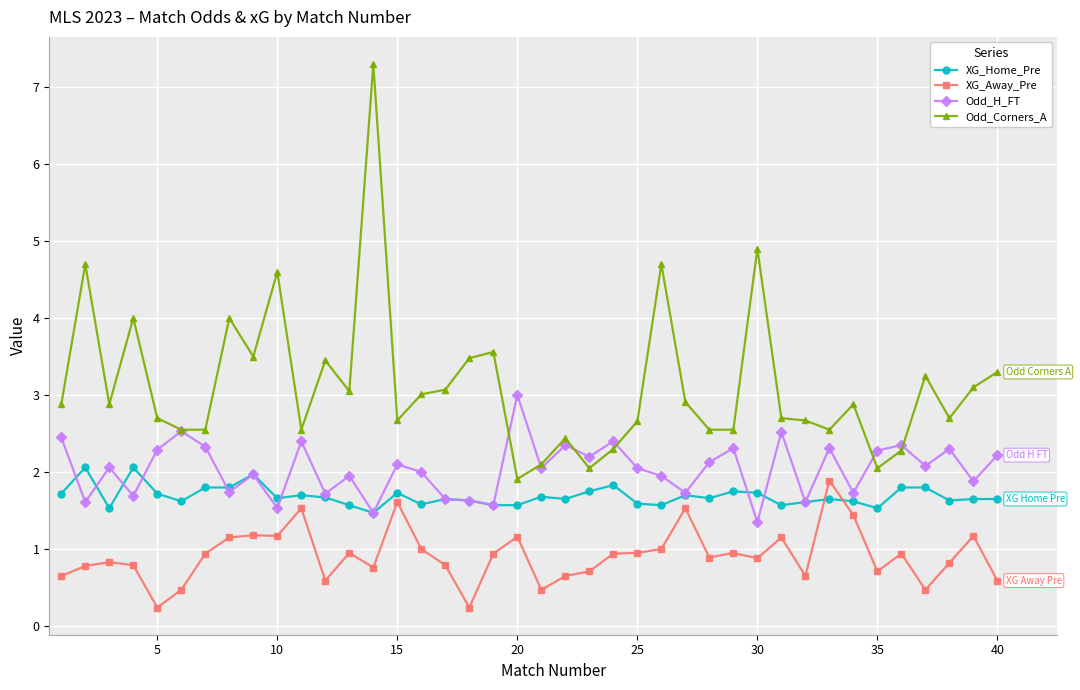

How many lines are shown in the chart?

4